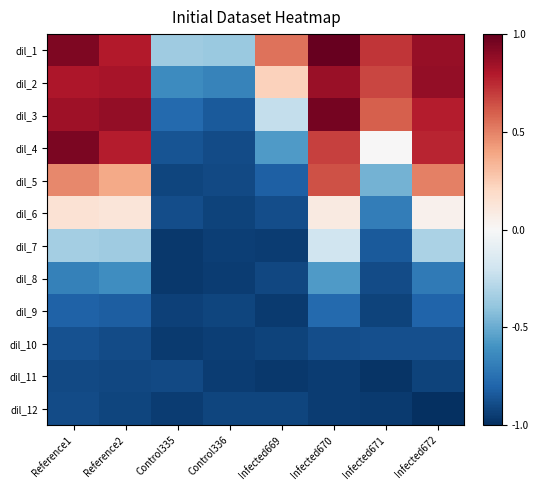

Between Control336 and Infected669, which is larger?

Infected669